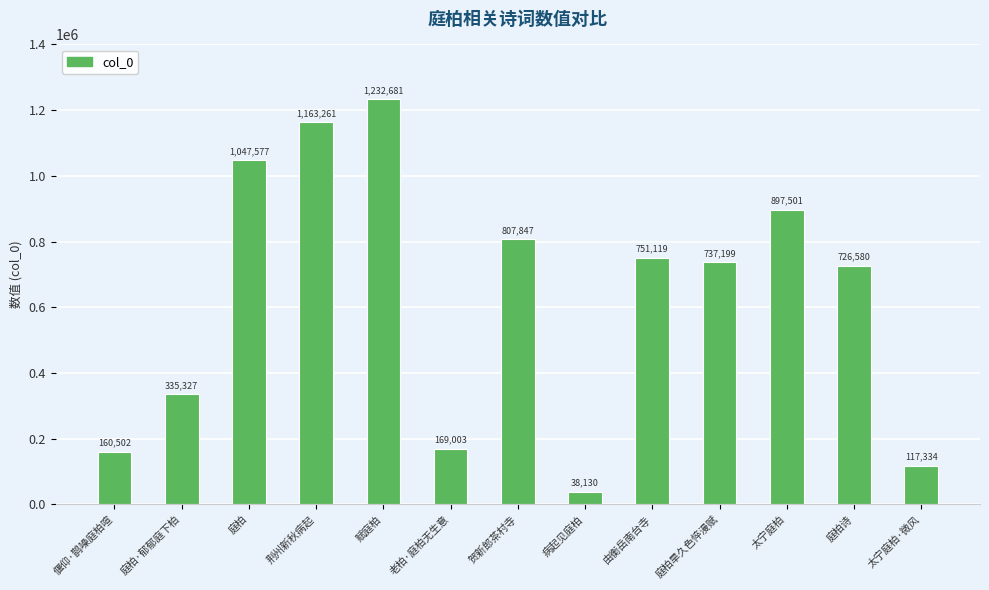

What is the label of the 11th bar from the left?

太宁庭柏